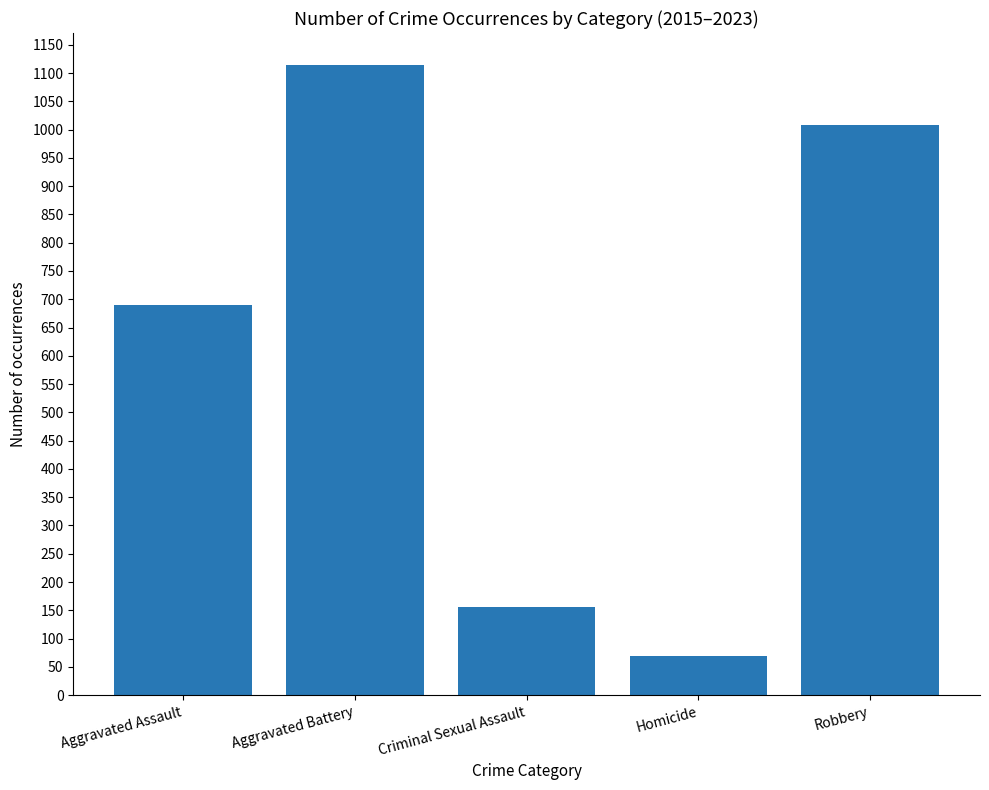

What is the difference between the values at Aggravated Assault and Aggravated Battery?

426